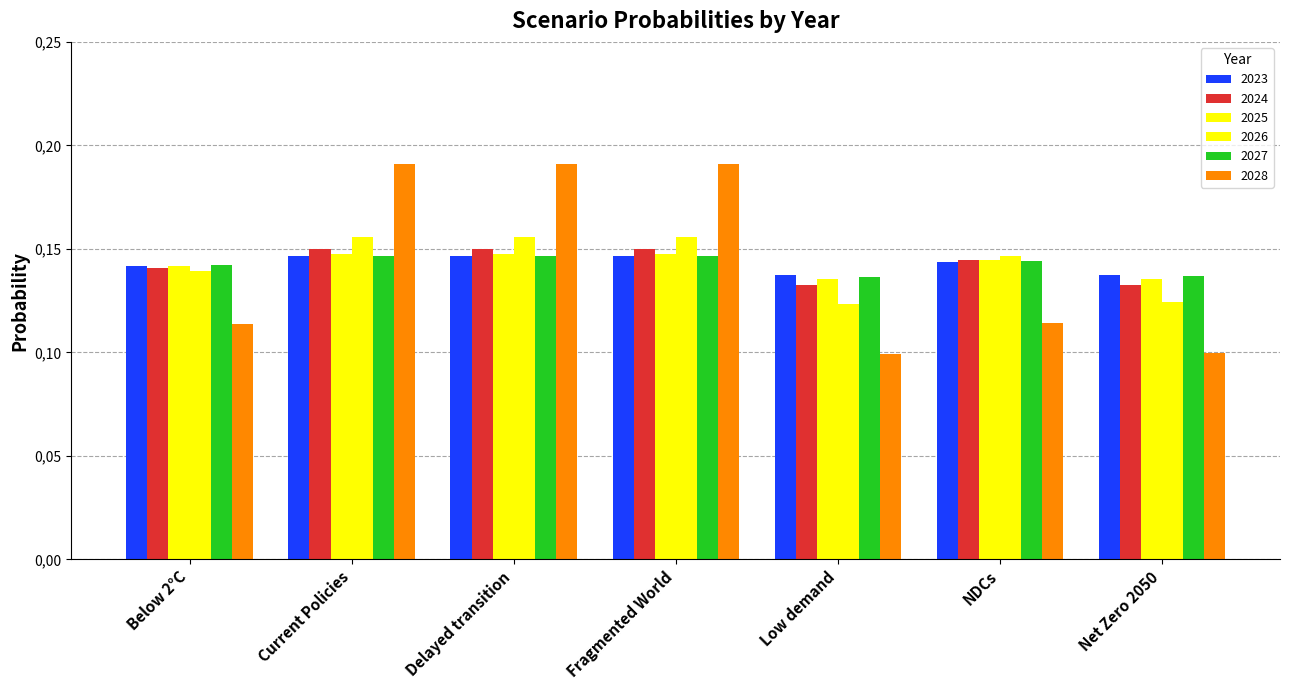

Does the chart contain stacked bars?

No